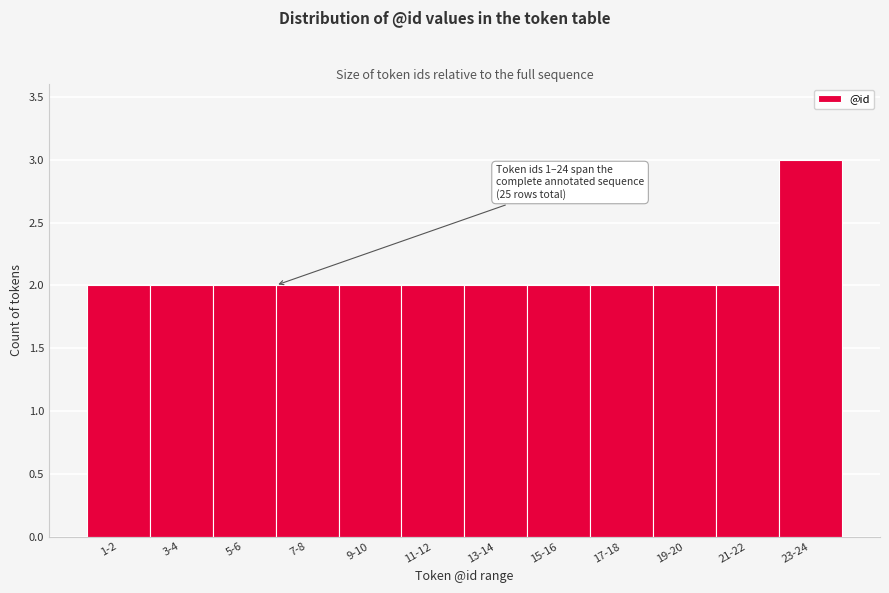

Reading left to right, what are all the values shown in this chart?

2	2	2	2	2	2	2	2	2	2	2	3